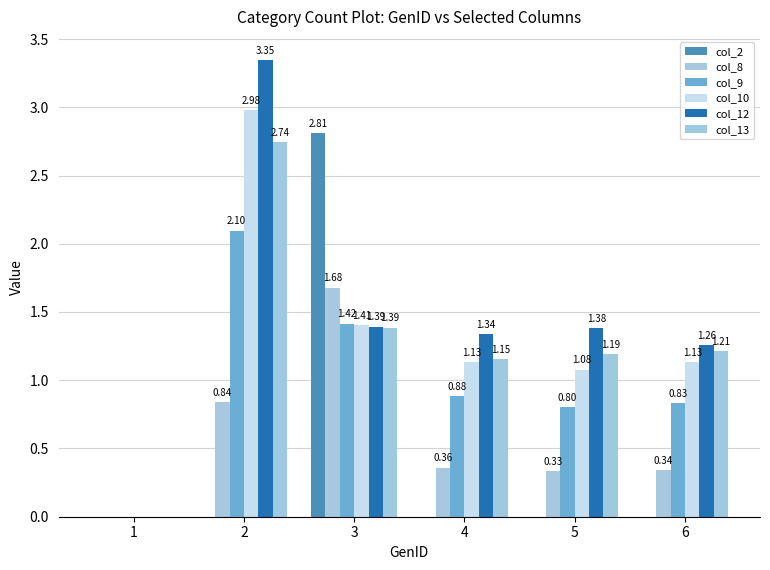

The value of col_12 at 3 is 1.4. True or false?

True